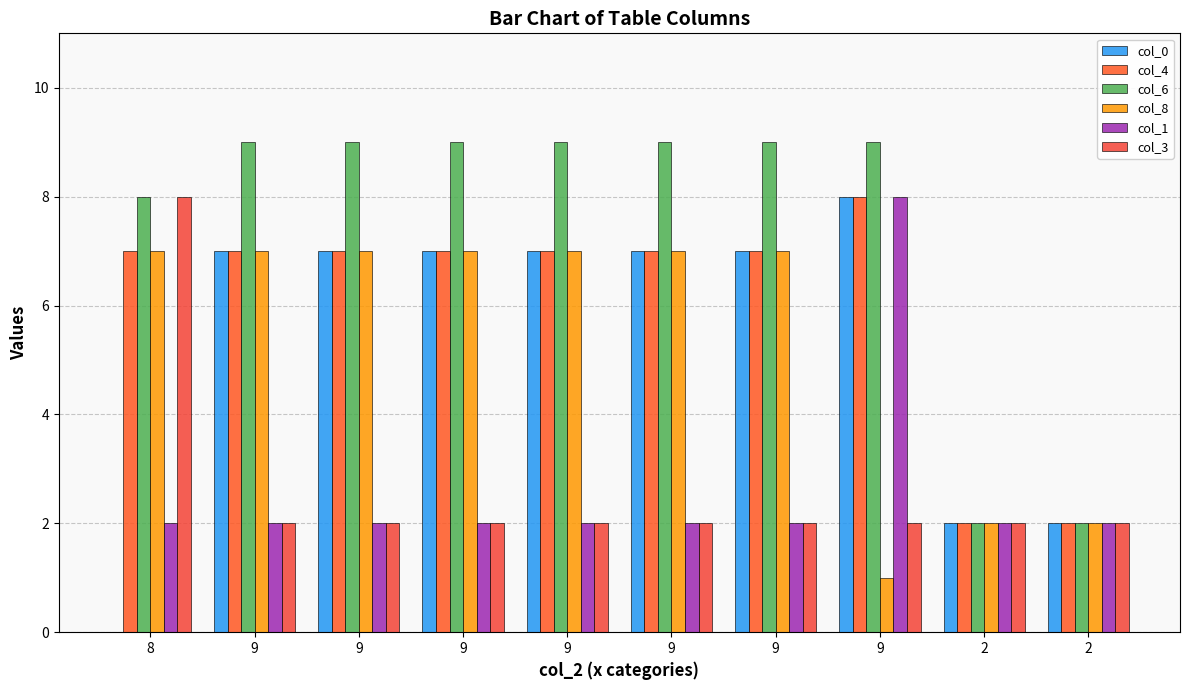

Reading left to right, what are all the values shown in this chart?

col_0: 8=0	9=7	9=7	9=7	9=7	9=7	9=7	9=8	2=2	2=2
col_4: 8=7	9=7	9=7	9=7	9=7	9=7	9=7	9=8	2=2	2=2
col_6: 8=8	9=9	9=9	9=9	9=9	9=9	9=9	9=9	2=2	2=2
col_8: 8=7	9=7	9=7	9=7	9=7	9=7	9=7	9=1	2=2	2=2
col_1: 8=2	9=2	9=2	9=2	9=2	9=2	9=2	9=8	2=2	2=2
col_3: 8=8	9=2	9=2	9=2	9=2	9=2	9=2	9=2	2=2	2=2